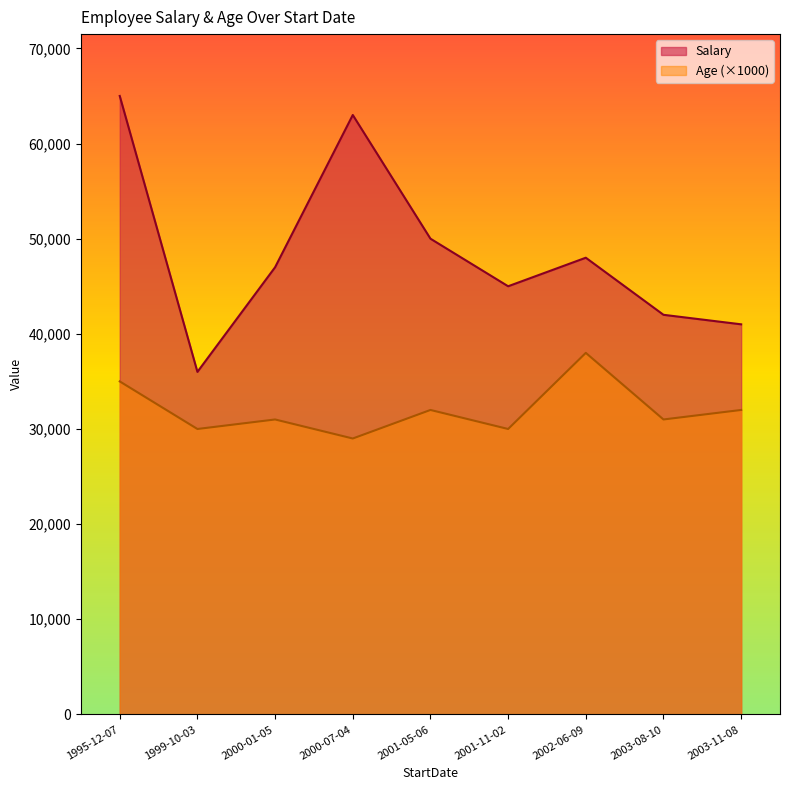

True or false: Salary and Age (×1000) cross at least once.

False